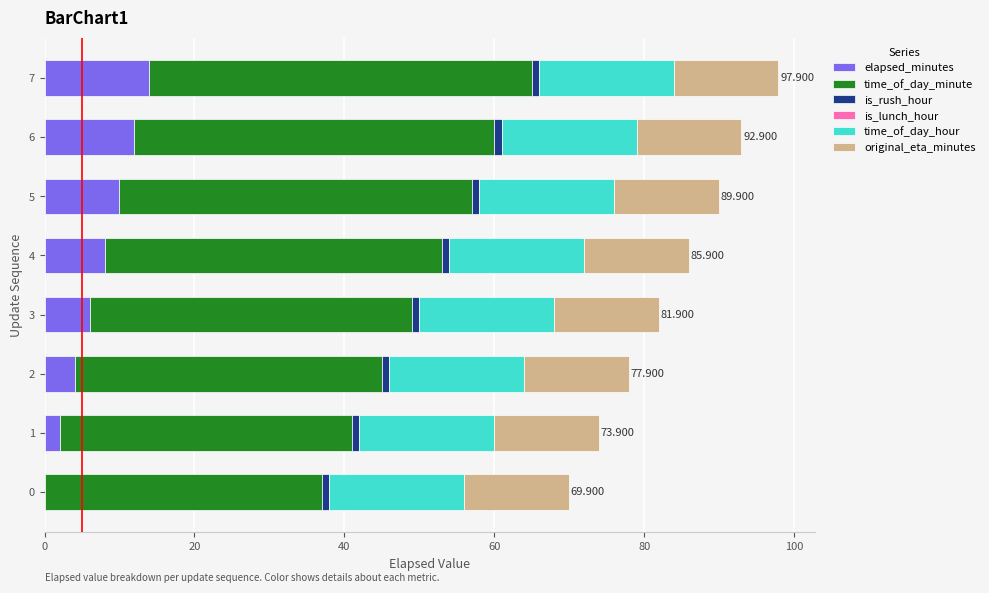

How many distinct data groups are displayed?

5